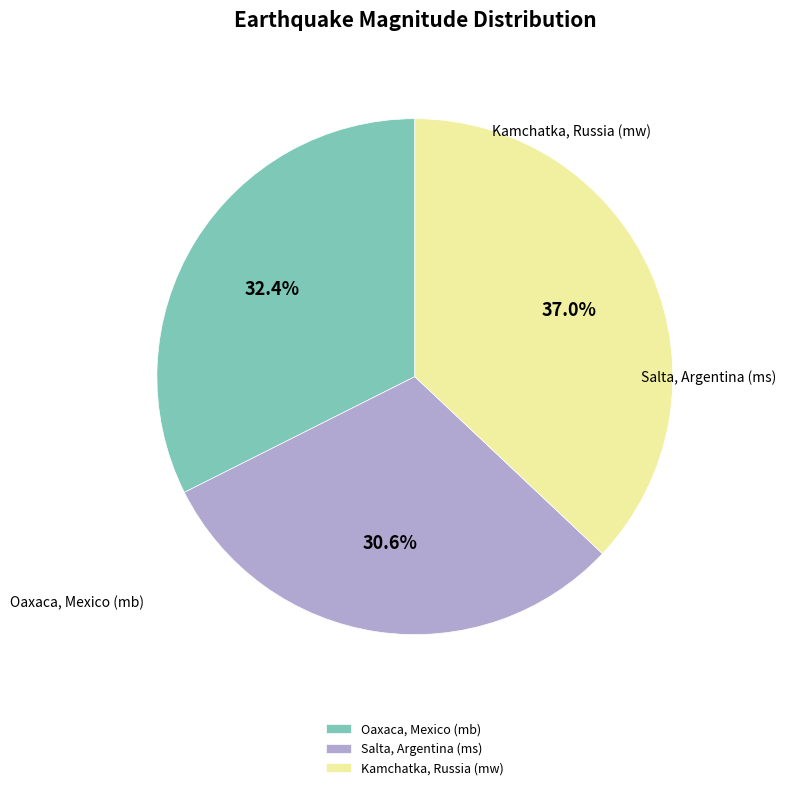

Rank the categories by value from highest to lowest.

Kamchatka, Russia (mw), Oaxaca, Mexico (mb), Salta, Argentina (ms)